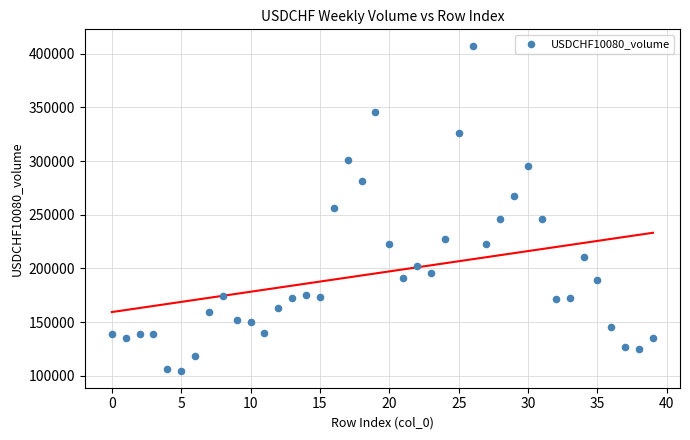

What is the range of Y values (max minus min)?

303548